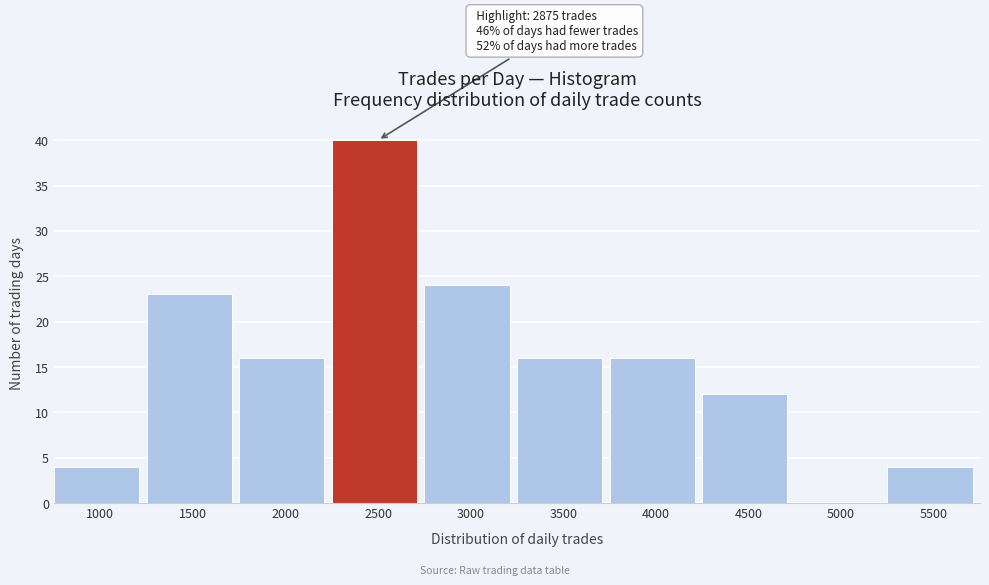

Reading right to left, transcribe all the data shown in this chart.

5500=4	5000=0	4500=12	4000=16	3500=16	3000=24	2500=40	2000=16	1500=23	1000=4